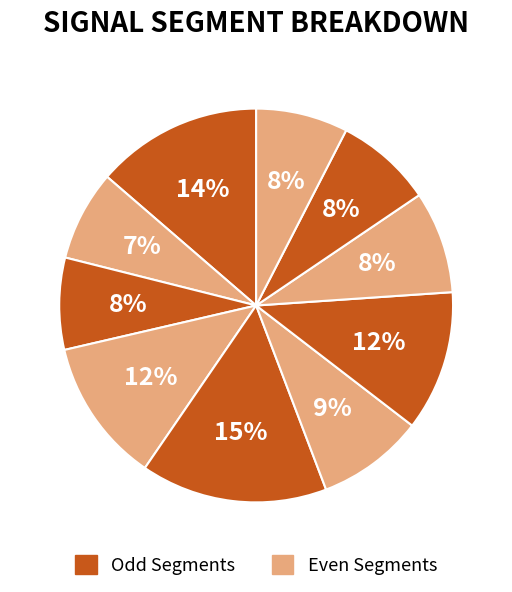

Count the number of slices in the pie.

10